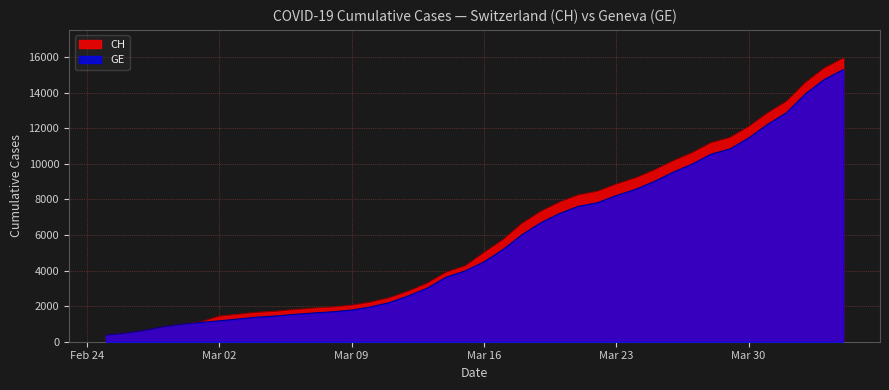

Between 2020-02-26 and 2020-02-27, which series saw the biggest shift?

CH